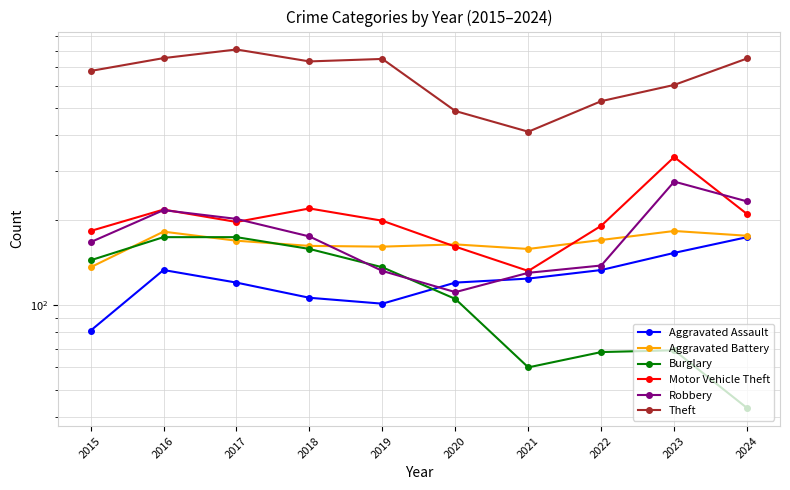

Which series has the largest total across all categories?

Theft